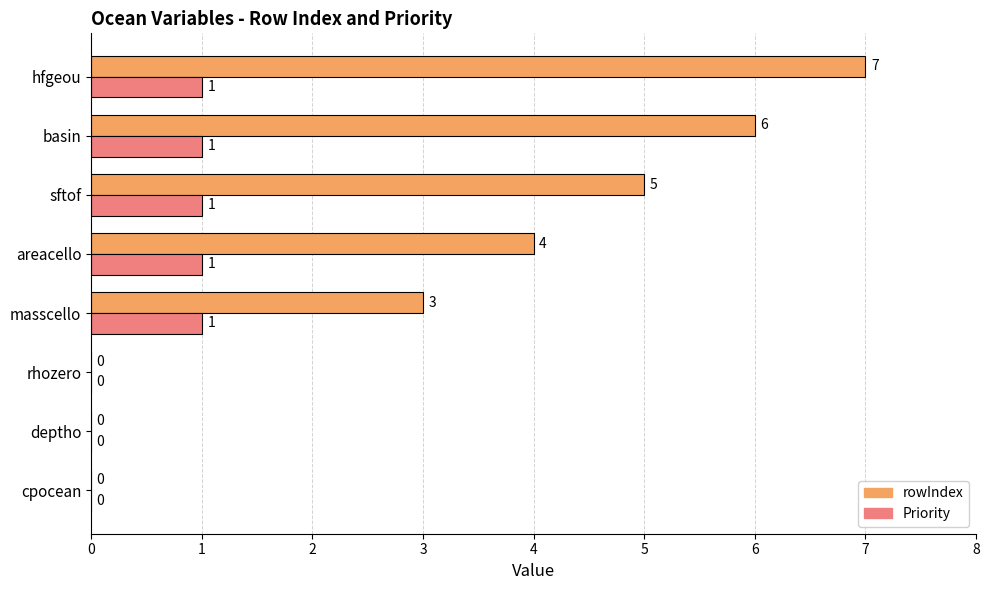

Which series has the largest total across all categories?

rowIndex